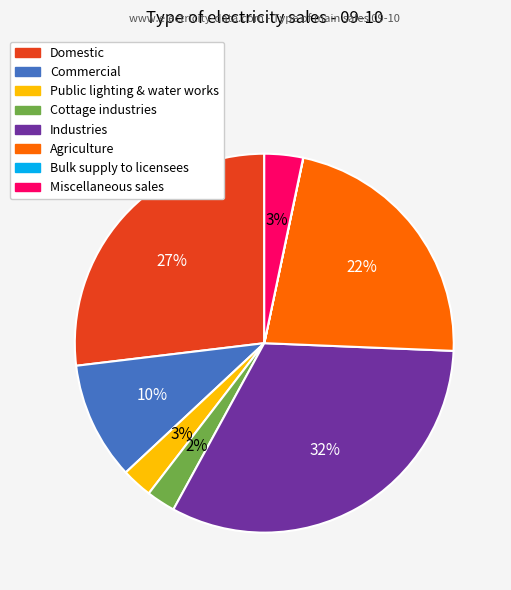

Which slice is the largest?

Industries